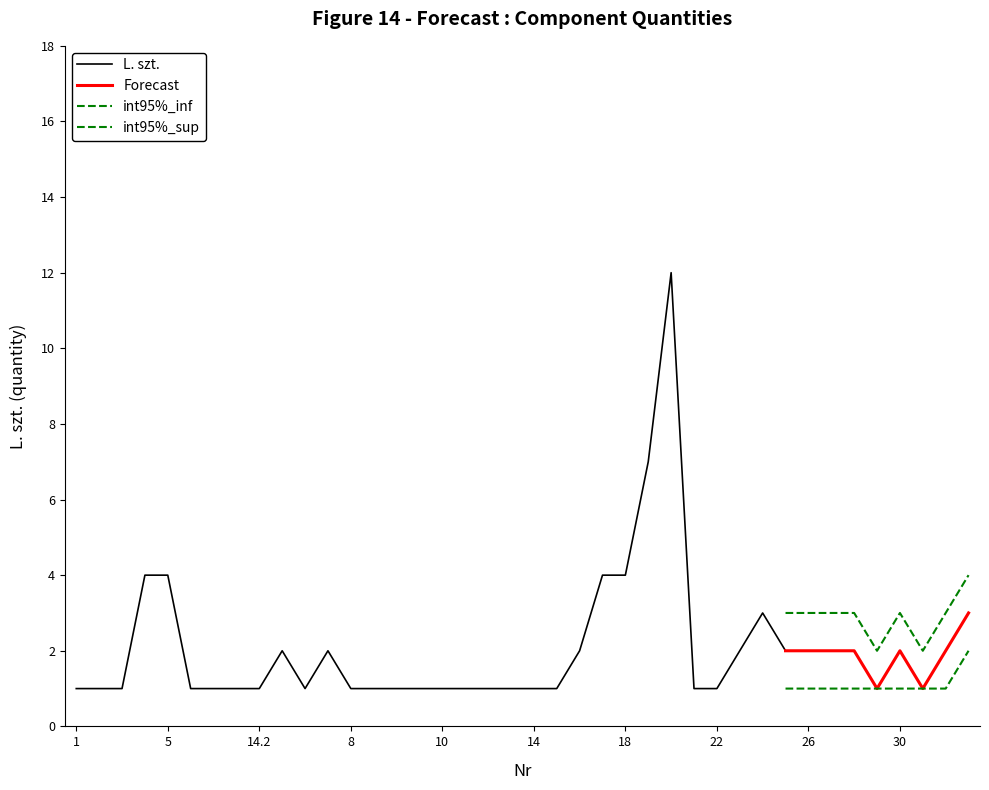

Is this an area chart (filled region under the line)?

No